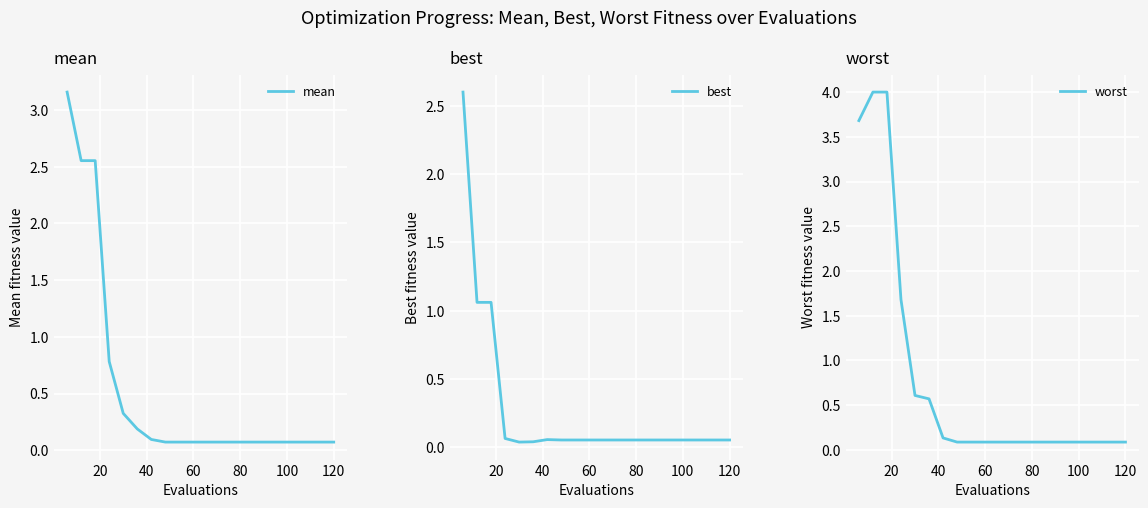

What is the highest value of the best series?

2.6